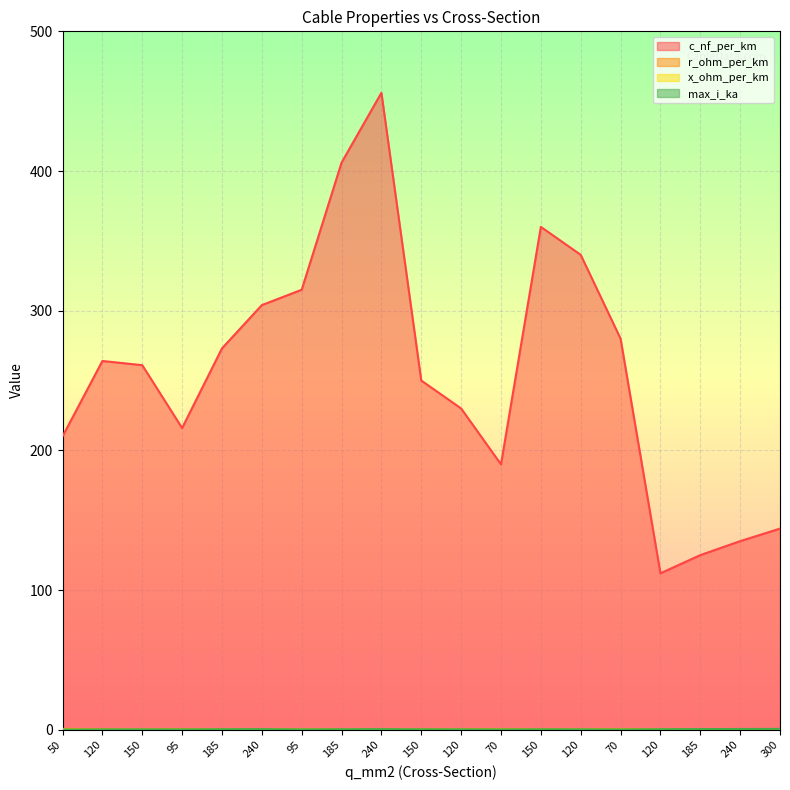

The value of x_ohm_per_km at 150 is 0.1. True or false?

True